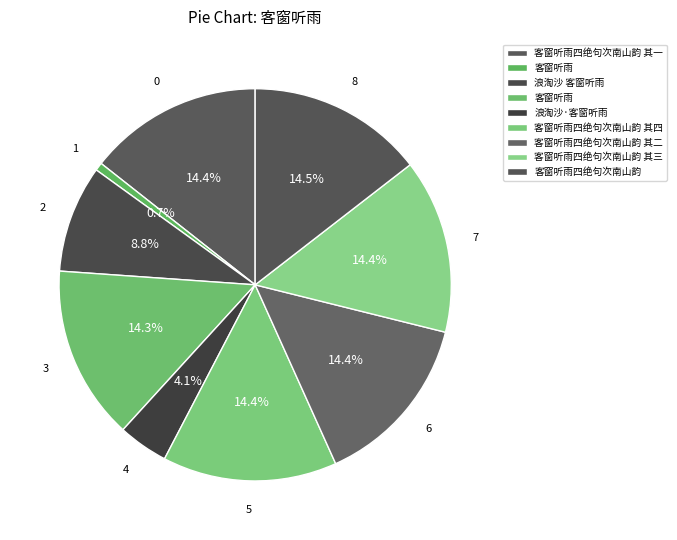

Count the number of slices in the pie.

9